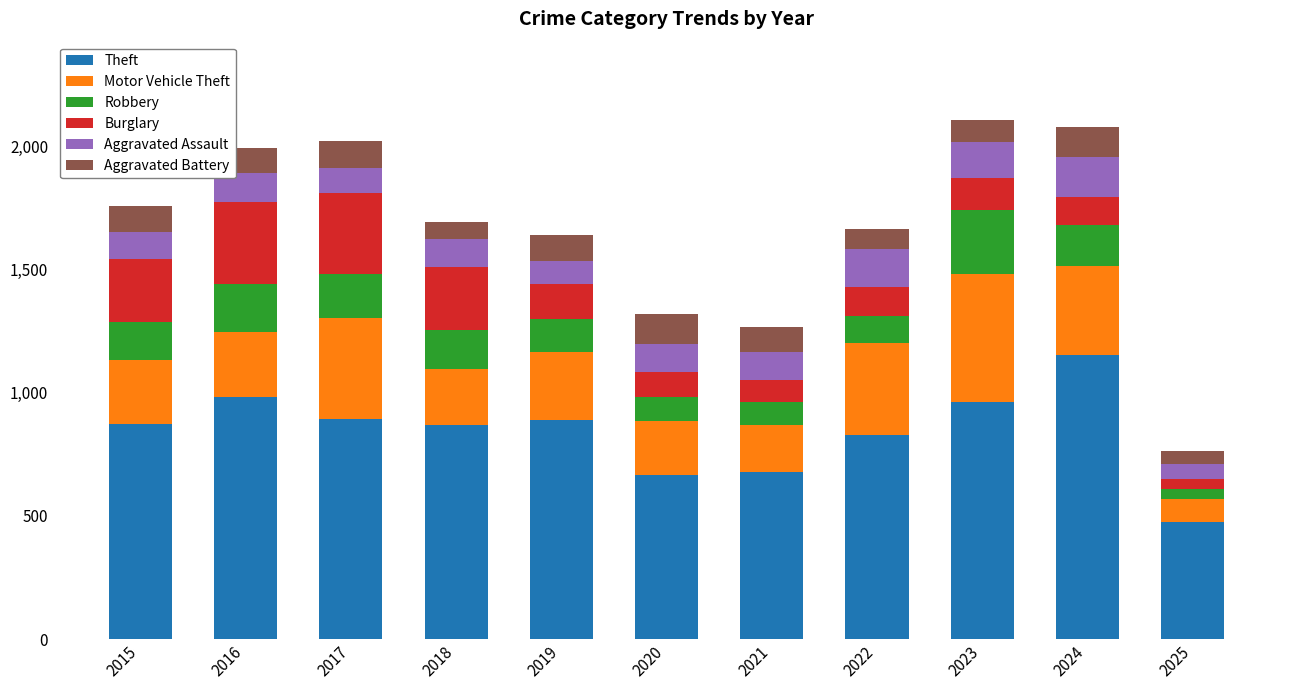

What are all the series names shown in the legend?

Theft, Motor Vehicle Theft, Robbery, Burglary, Aggravated Assault, Aggravated Battery